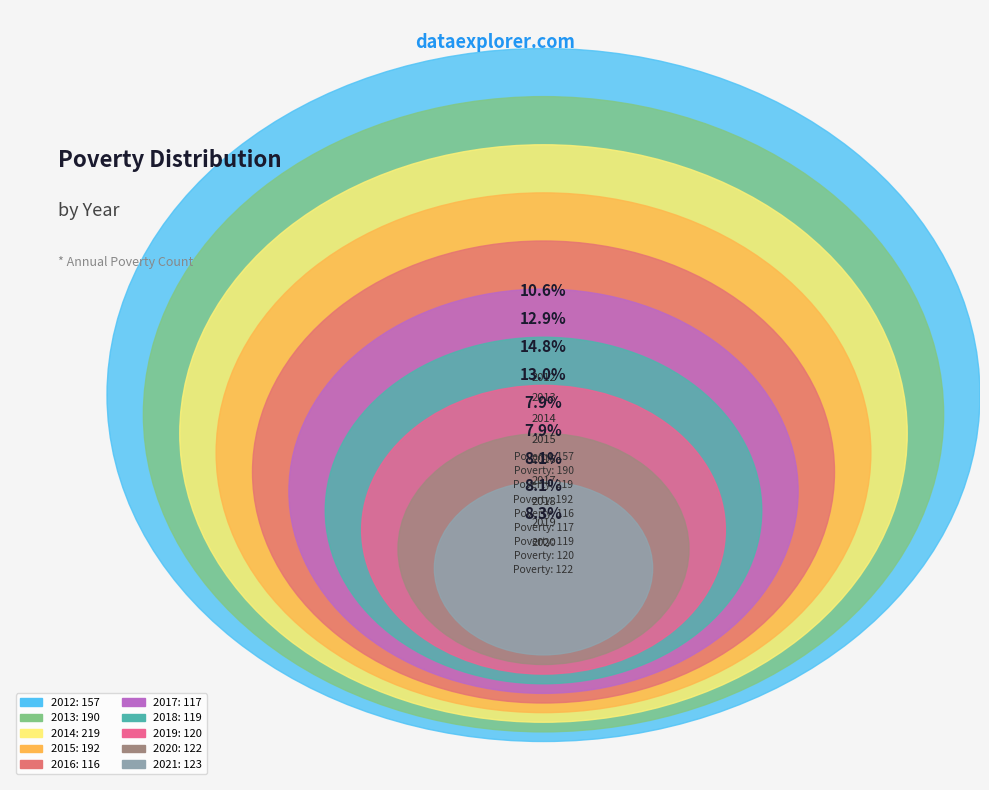

Which has a higher value, 2019 or 2014?

2014